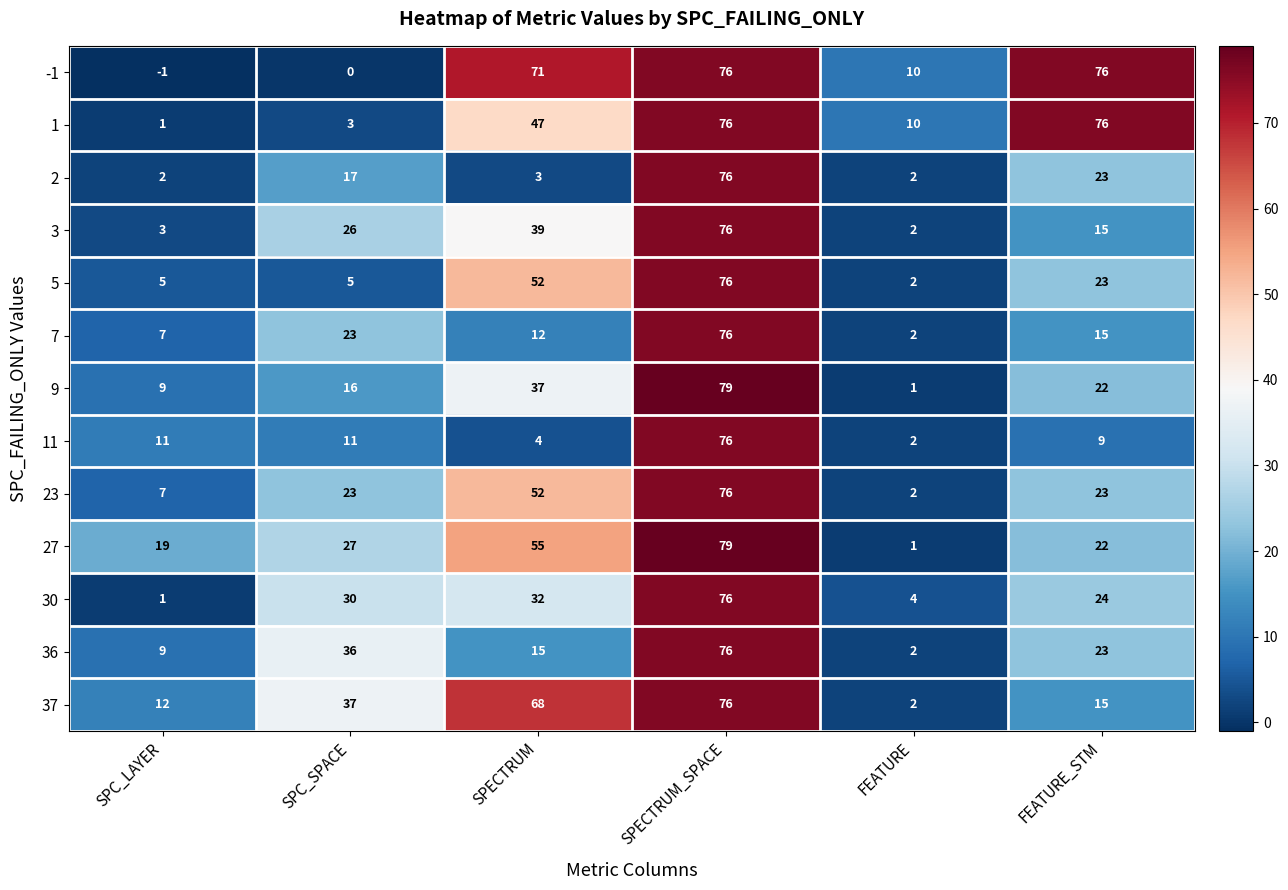

What is the spread (max minus min) of values at SPECTRUM?

68